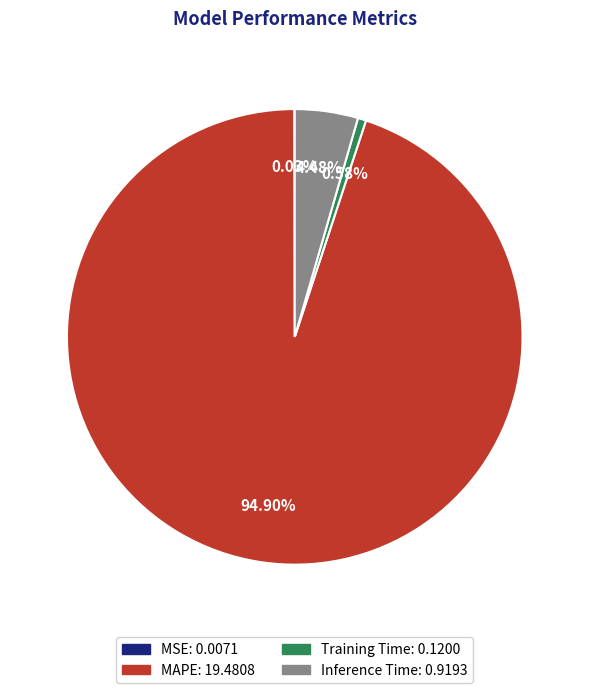

Is the sum of Inference Time and MAPE greater than half?

Yes